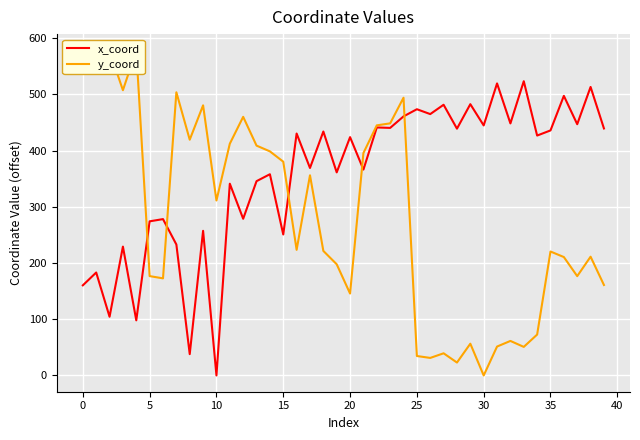

True or false: x_coord has a value of 240.4 at 25.

False